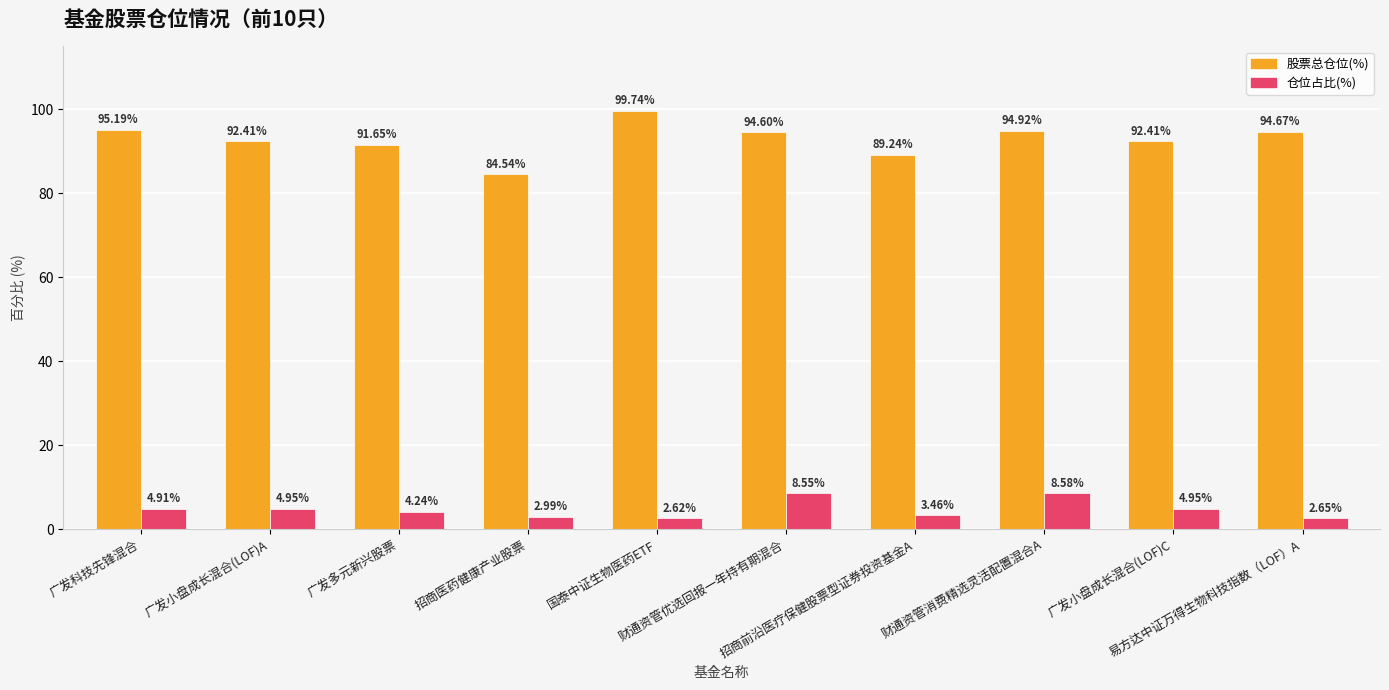

How many data points in 仓位占比(%) are less than 4?

4